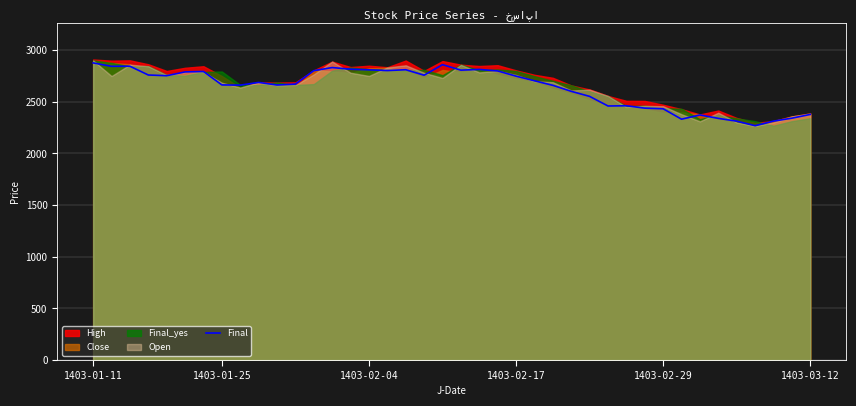

Count the number of values greater than 2704.

19